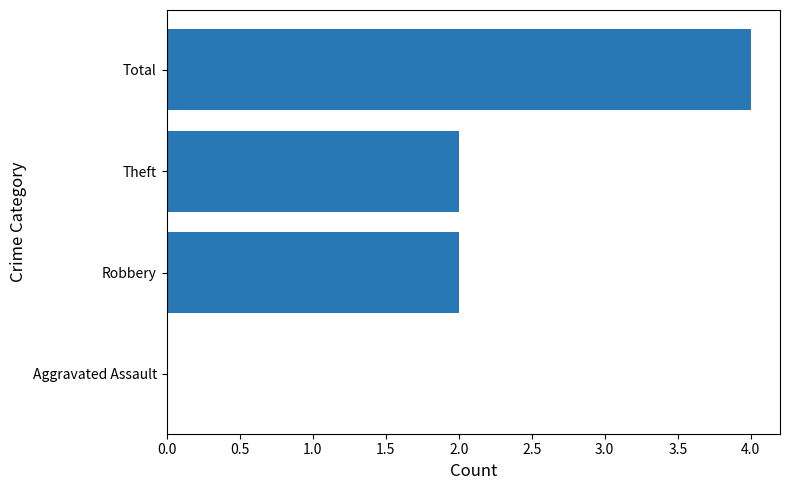

The chart shows a value of 2 at Robbery. True or false?

True